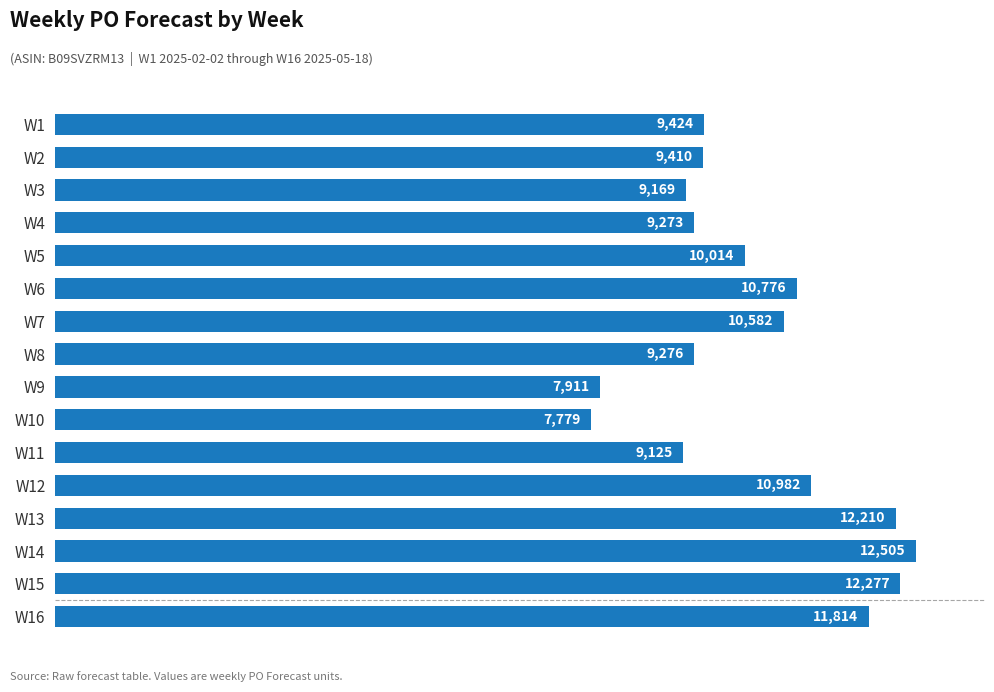

At which category does the chart reach its peak across all series?

W14